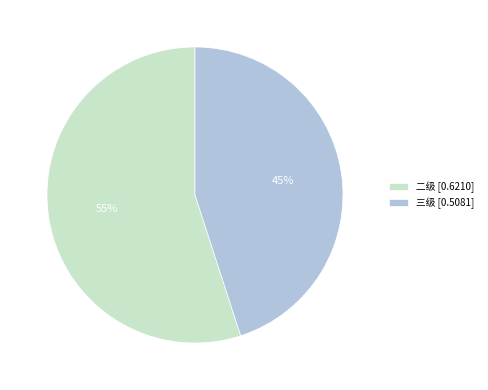

The 三级 [0.5081] slice represents 58% of the pie. True or false?

False